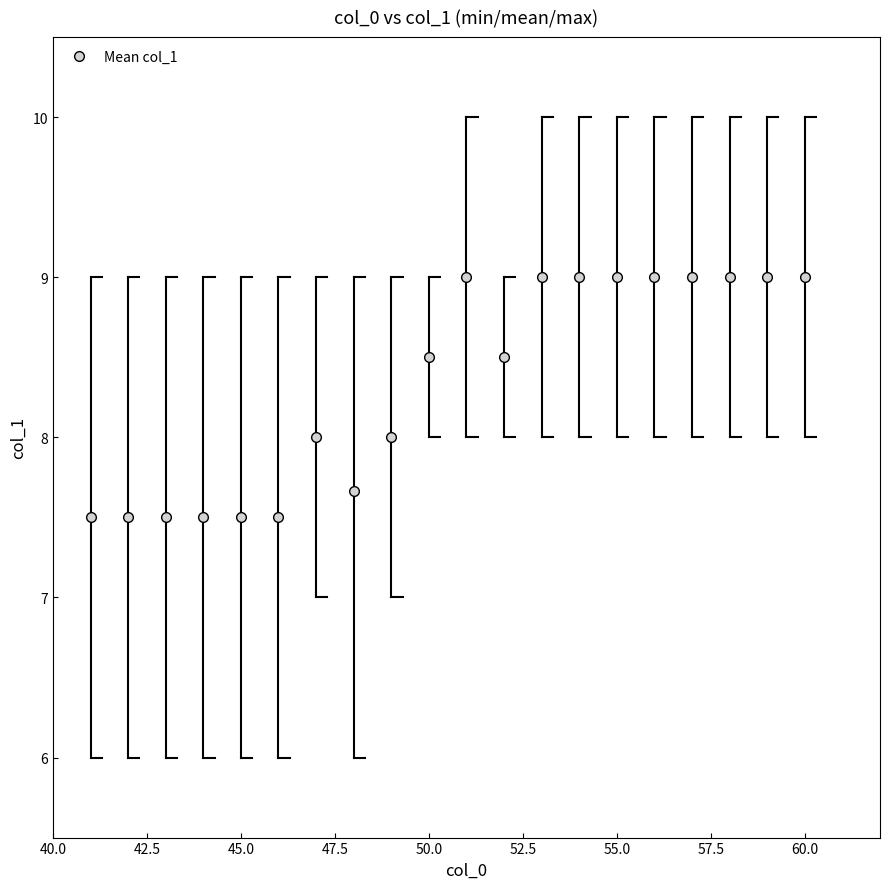

What is the smallest value displayed?

7.5